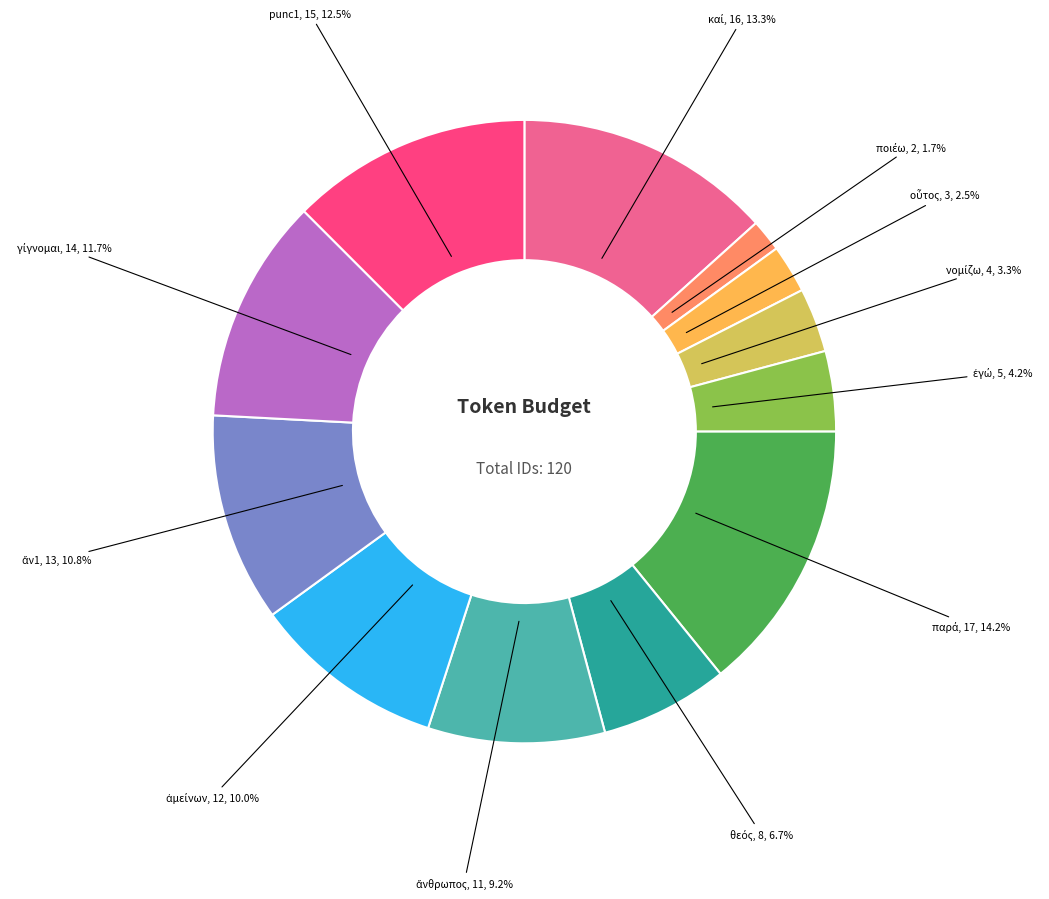

Is there any slice that represents more than half of the pie?

No